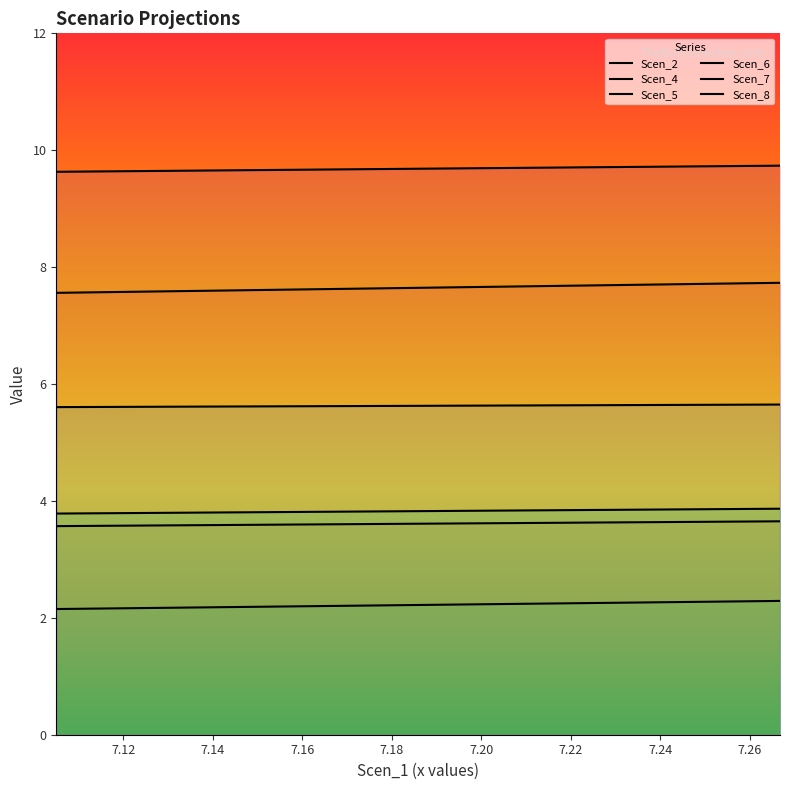

True or false: Scen_6 has more than 2 points higher than both neighbors.

False